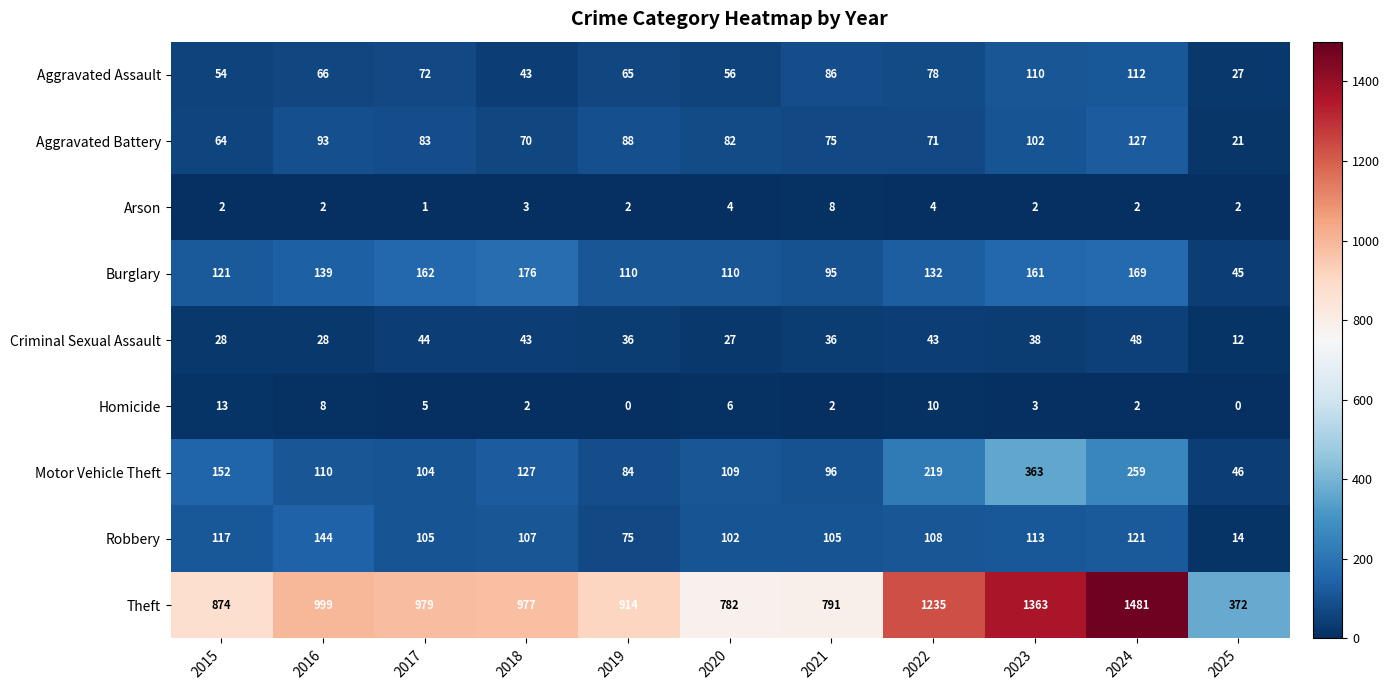

Which series has the largest total across all categories?

Theft